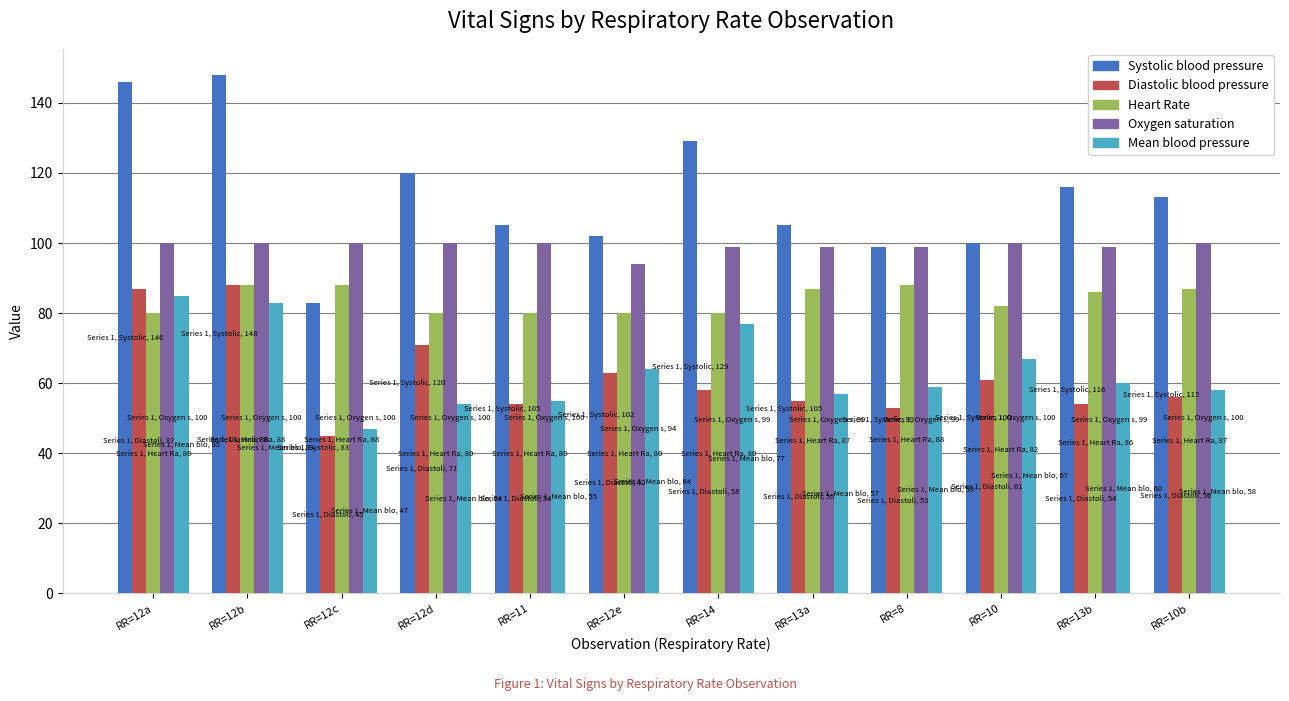

How many data points in Mean blood pressure are less than 60?

6